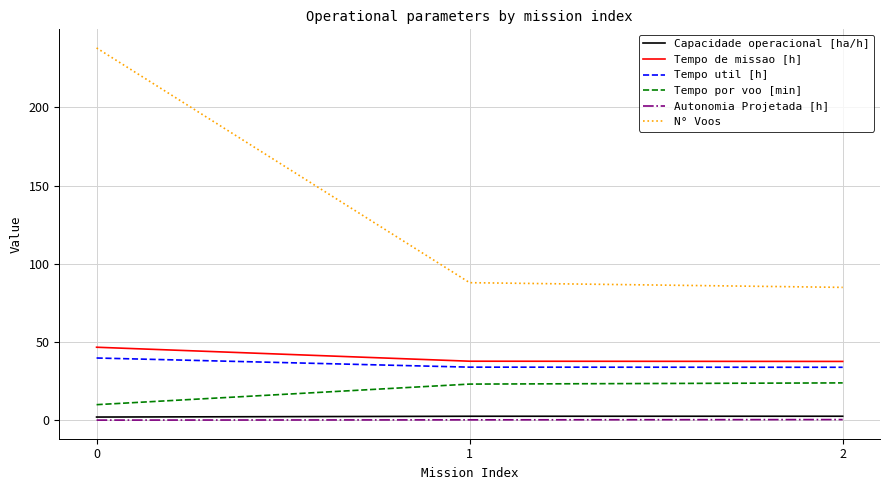

The Tempo por voo [min] series shows 10.1 at 0. True or false?

True